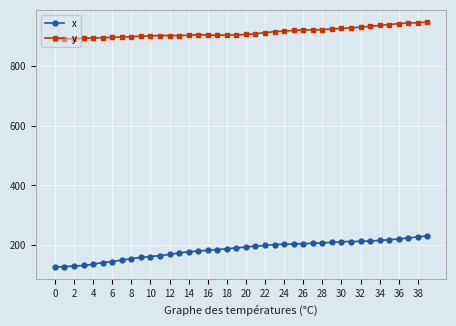

How many lines are shown in the chart?

2